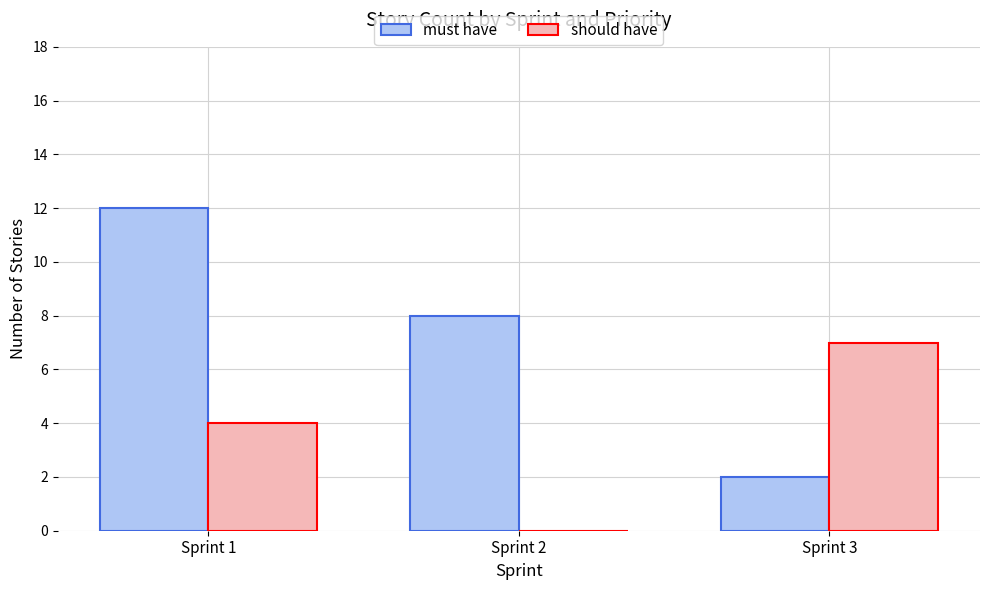

At which category is the sum across all series the highest?

Sprint 1